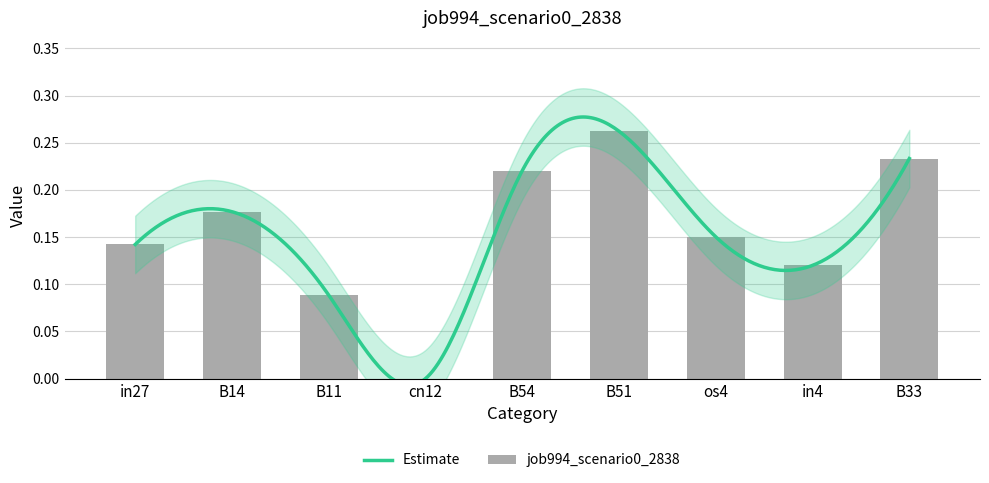

What position from the left is cn12?

4